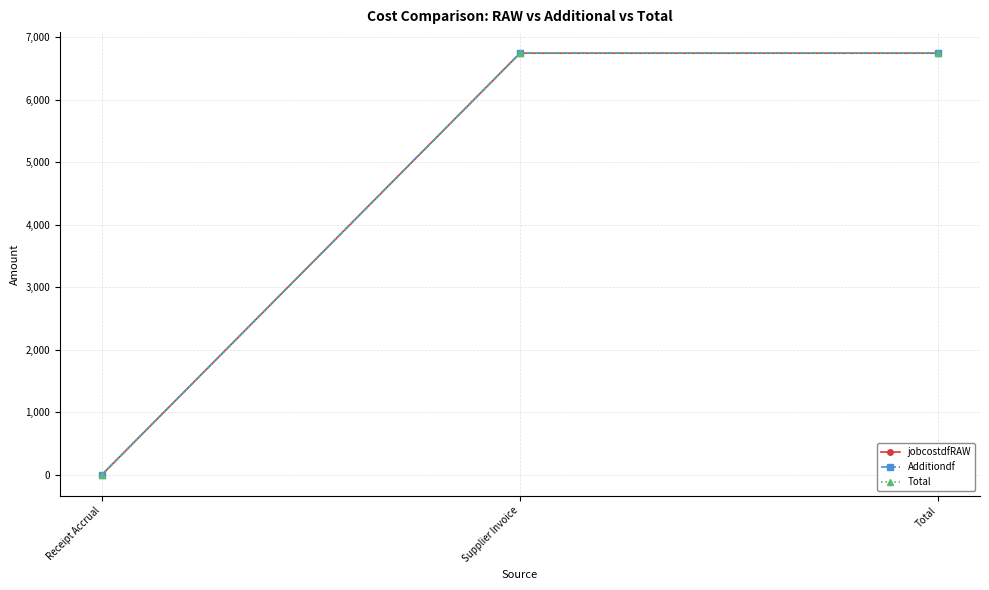

Which series has the largest range (max minus min)?

jobcostdfRAW